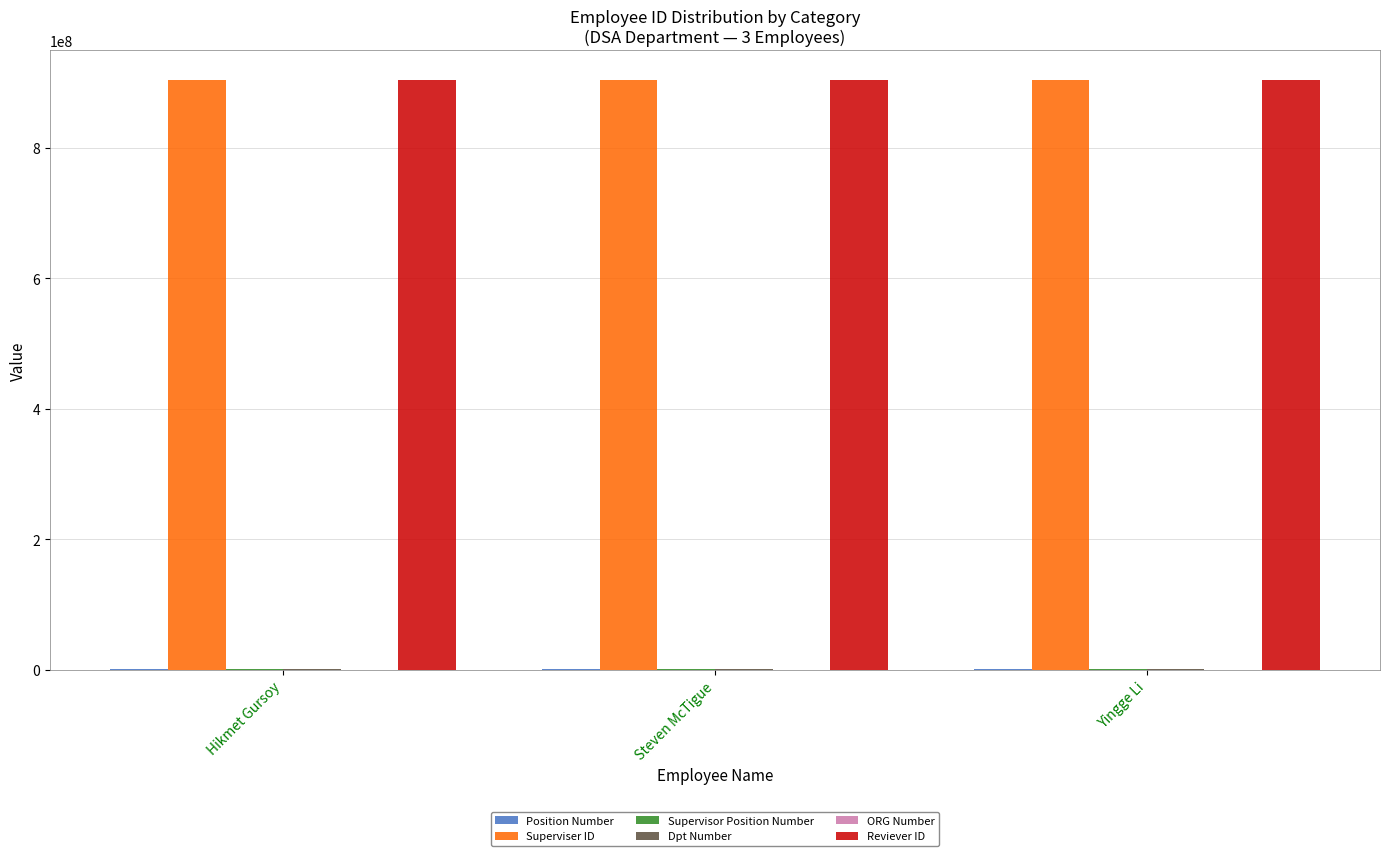

What is the greatest value displayed?

904556601